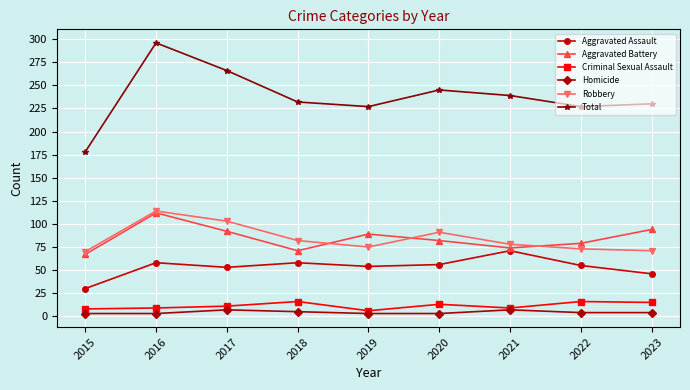

What is the maximum value for Homicide?

7